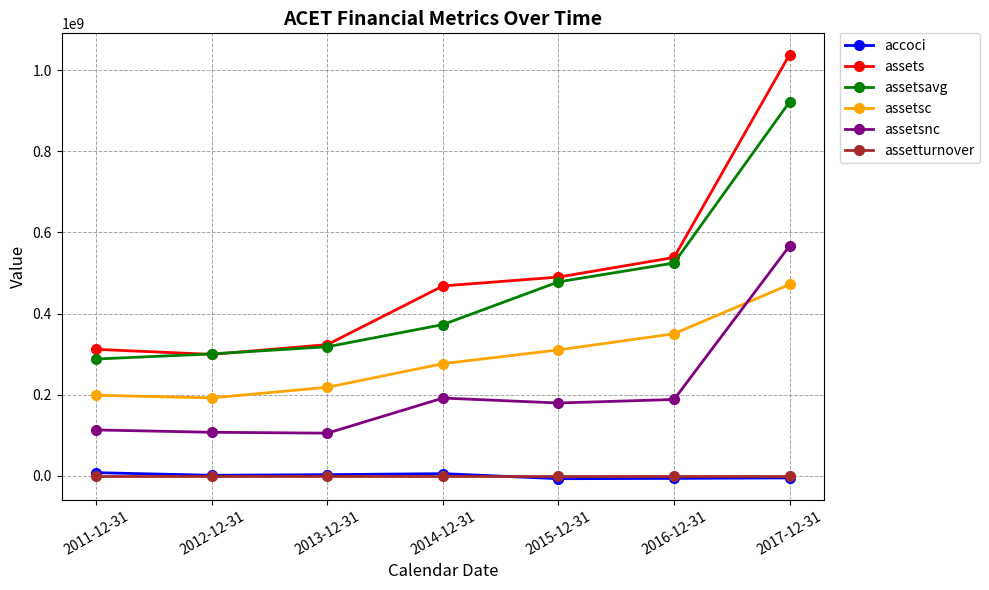

Where does the assetsnc series first go above 179464000?

2014-12-31